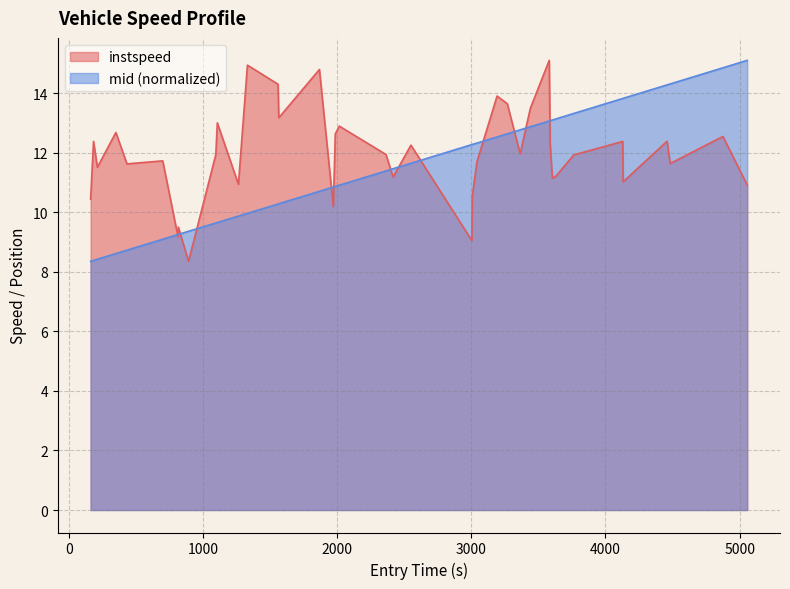

What is the lowest value of the instspeed series?

8.4